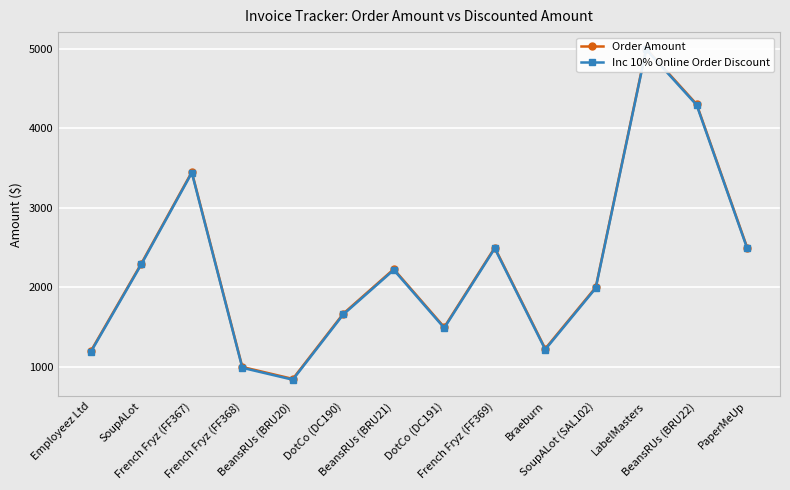

How many interior local peaks does the Order Amount series have?

4